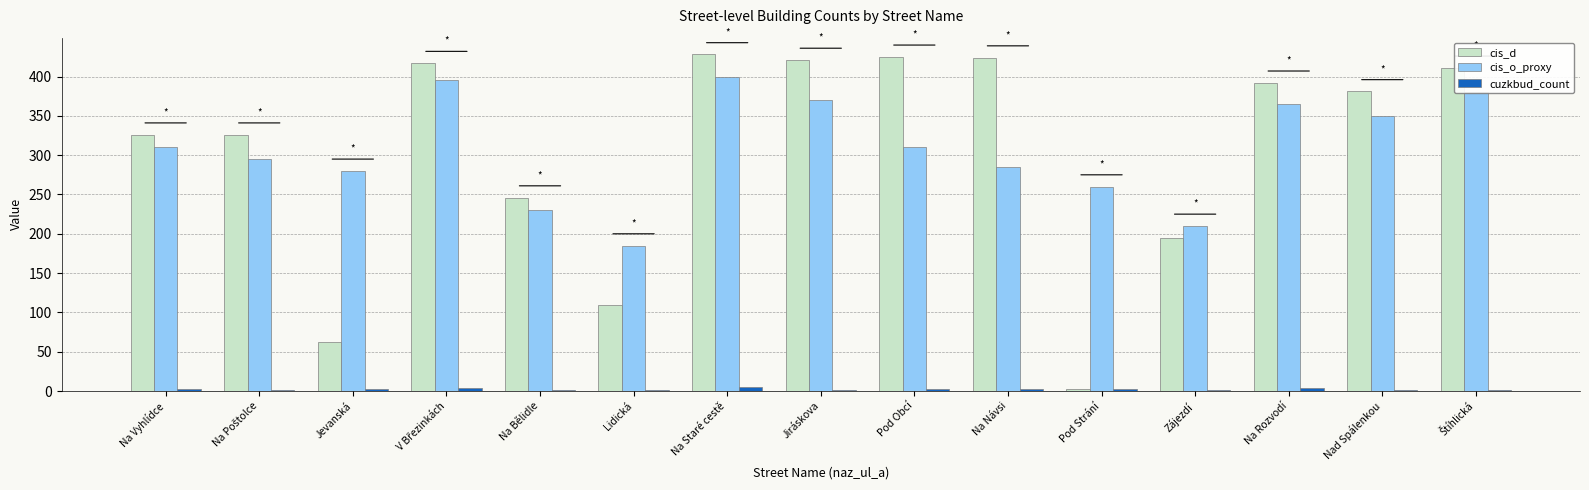

Between Na Bělidle and Zájezdí, which series saw the biggest shift?

cis_d